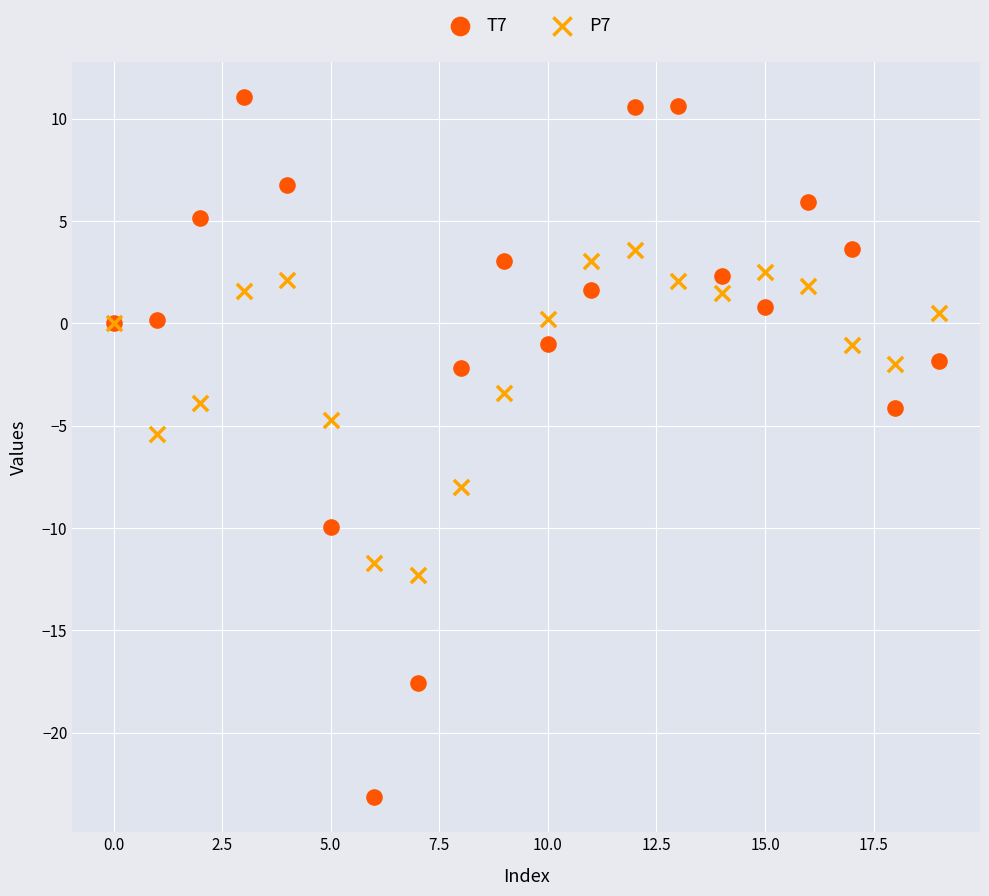

Which series reaches the minimum Y coordinate?

T7